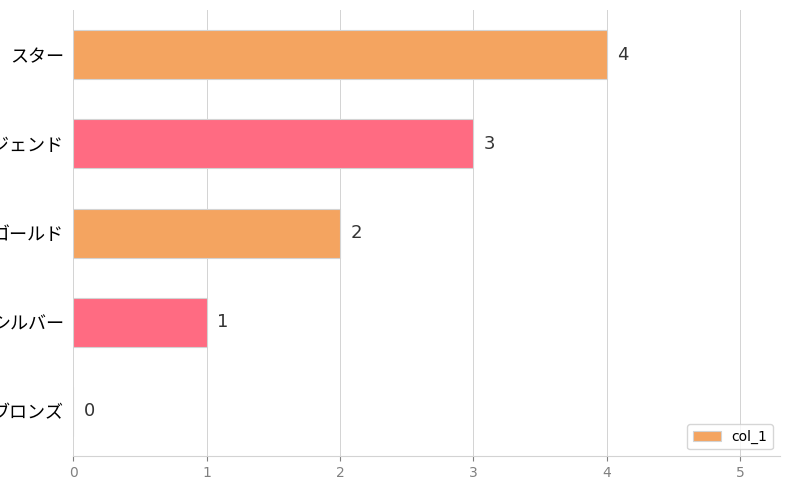

What is the greatest value displayed?

4